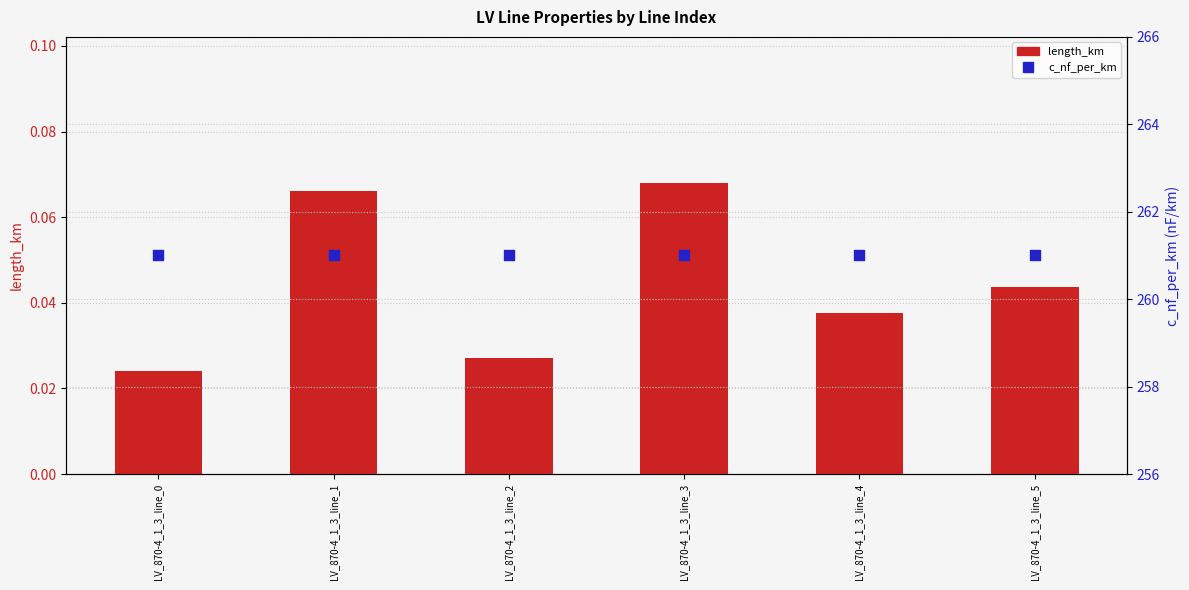

Which series has the largest Y range (max minus min)?

length_km